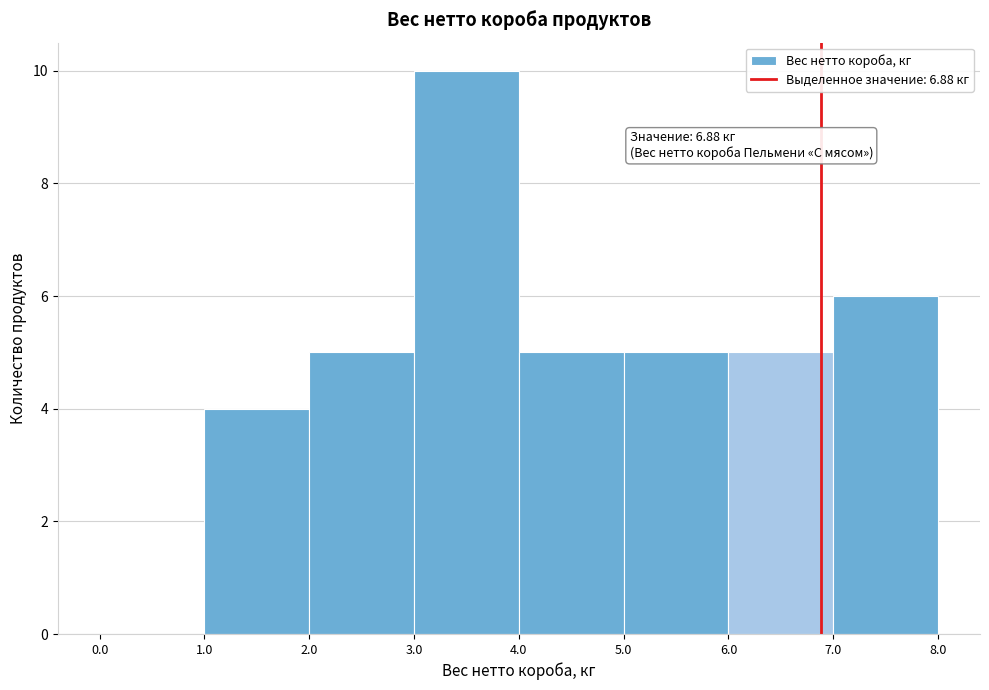

Over which range of the x-axis is the bar tallest?

3.0 to 4.0